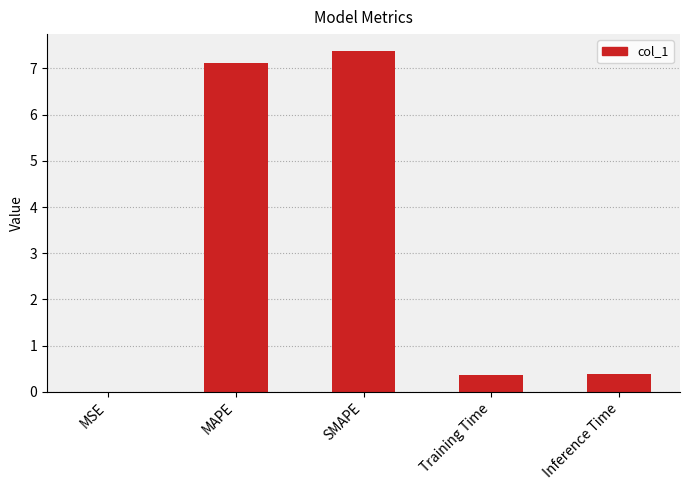

What is the greatest value displayed?

7.4